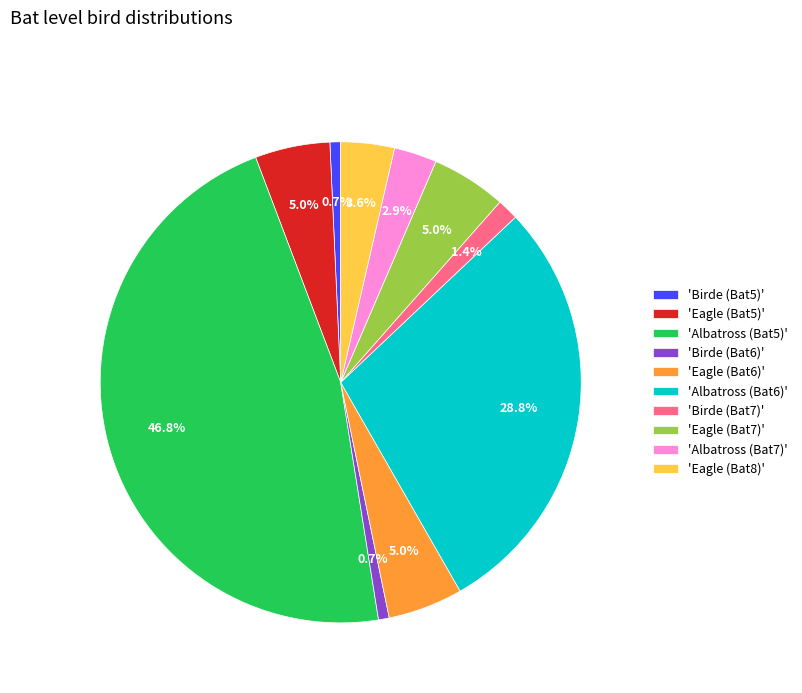

Which slice is the largest?

'Albatross (Bat5)'